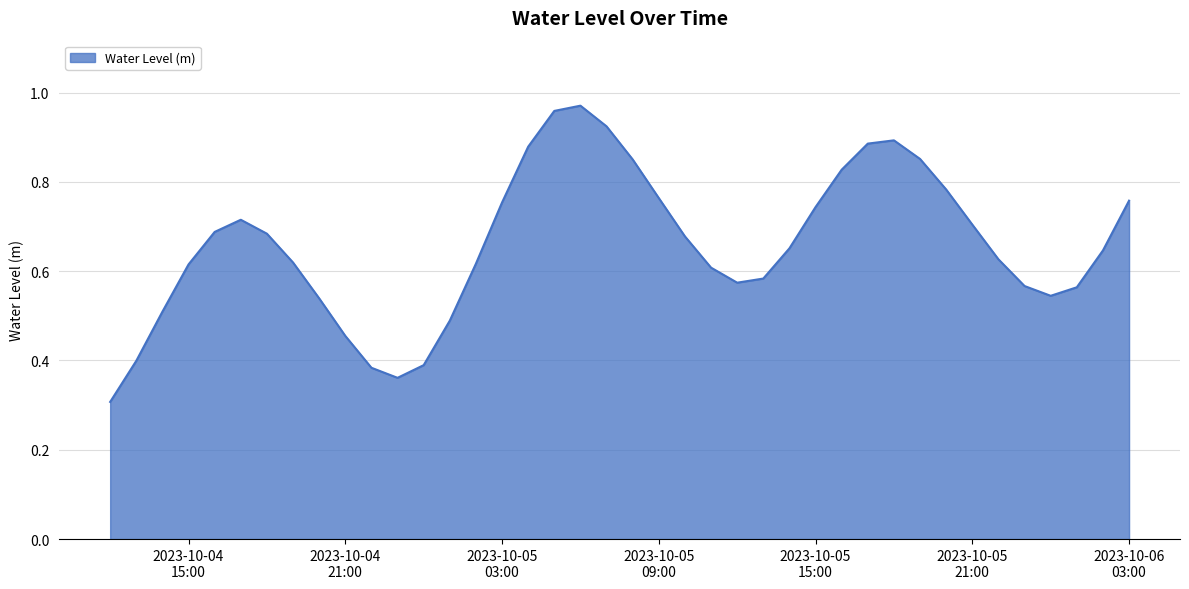

What is the smallest value displayed?

0.3